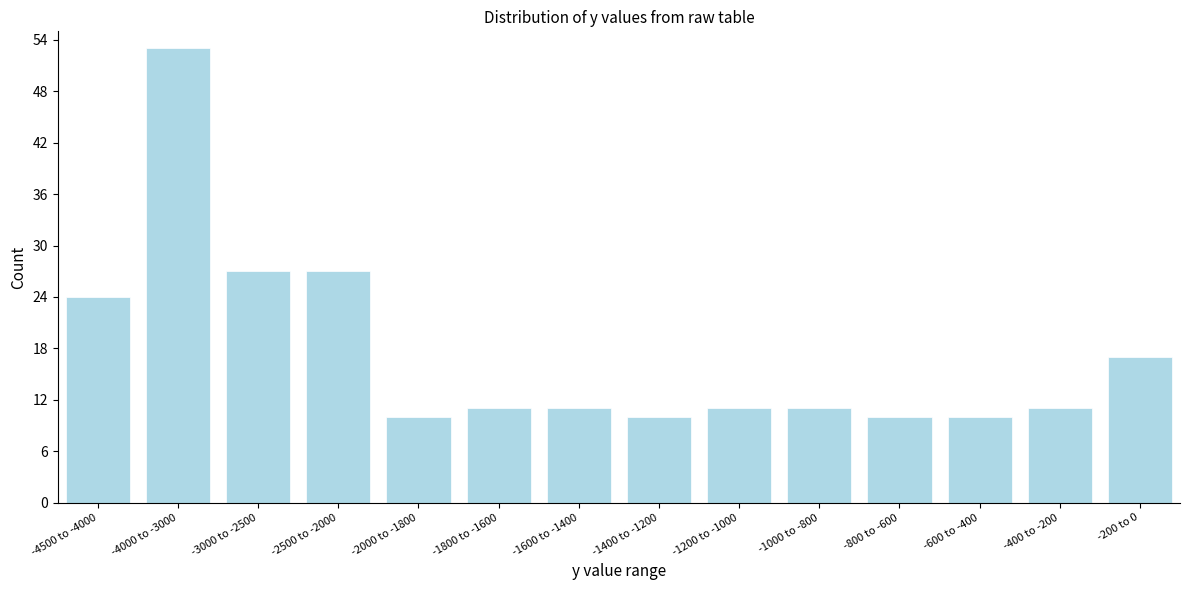

Reading right to left, extract all data points from this chart.

17	11	10	10	11	11	10	11	11	10	27	27	53	24